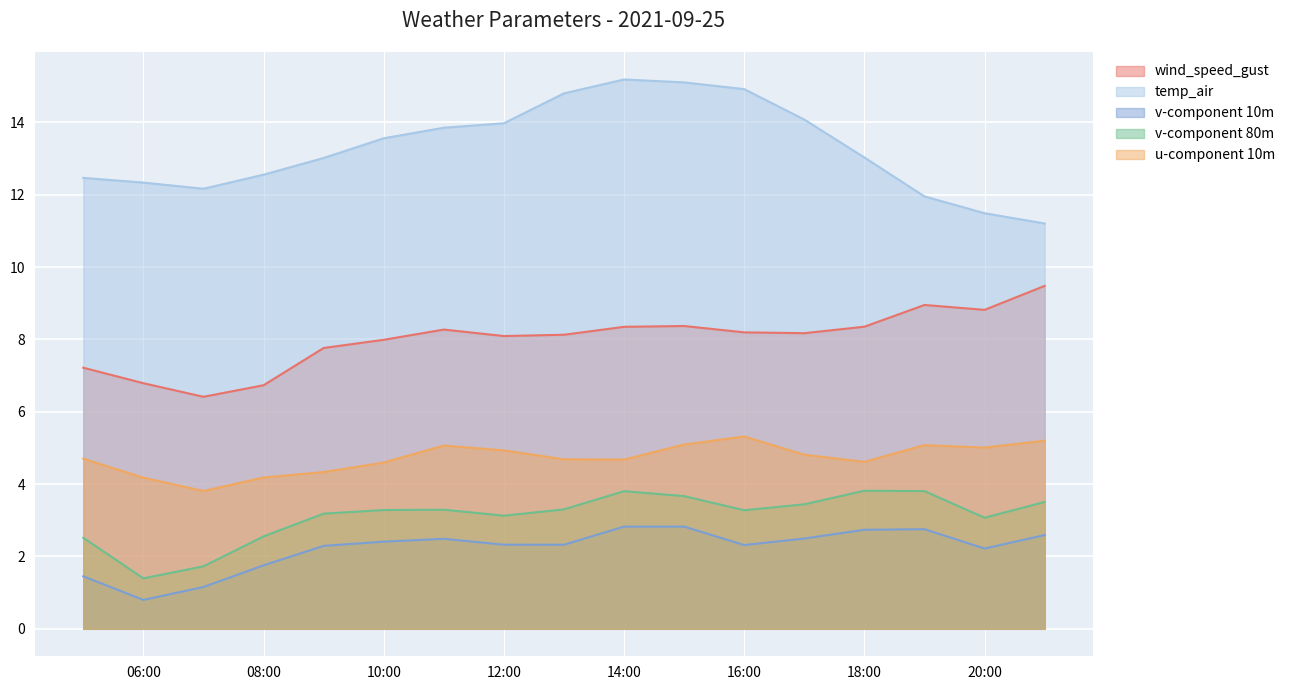

True or false: u-component 10m has a value of 5.1 at 2021-09-25 15:00.

True